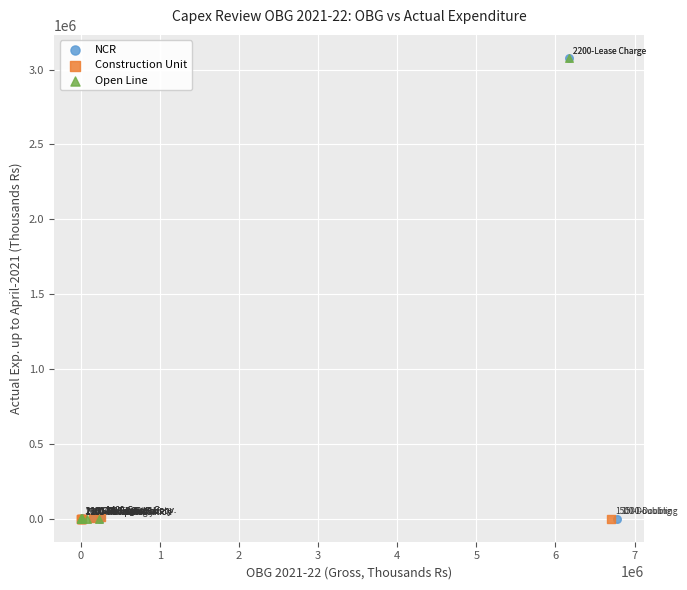

What are all the series names shown in the legend?

NCR, Construction Unit, Open Line